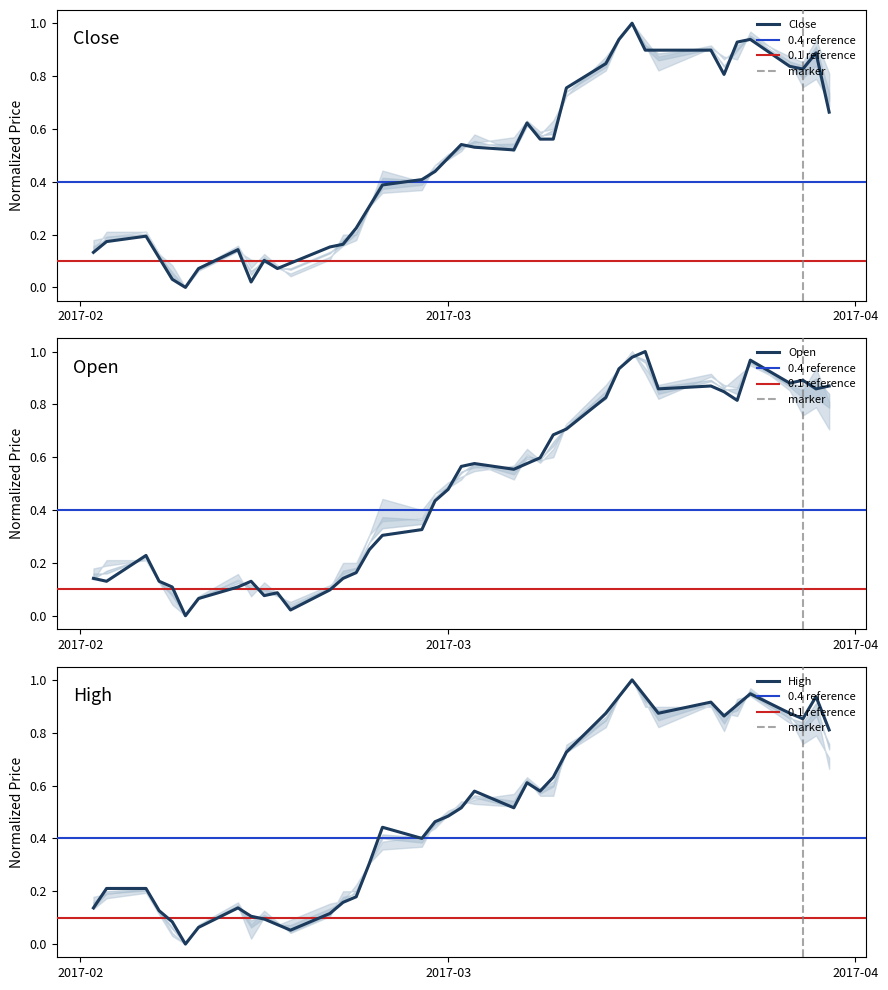

In Close, how many points are lower than both neighbors (excluding endpoints)?

6